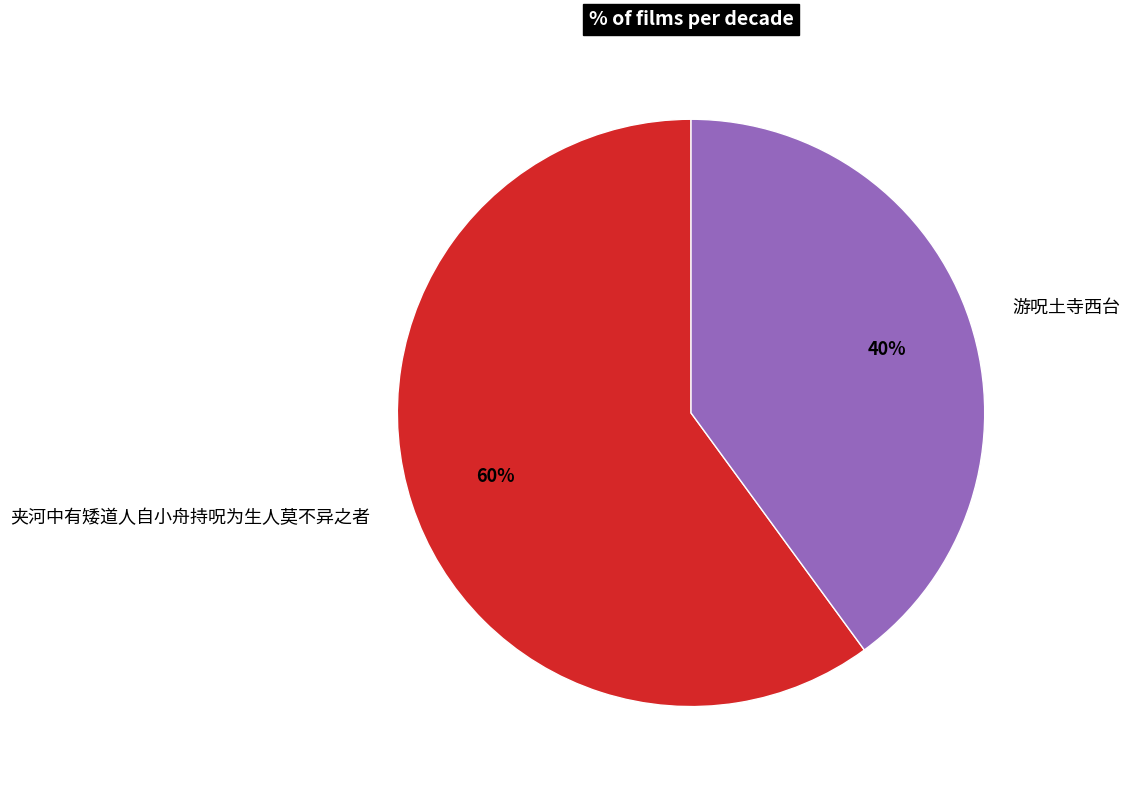

What is the ratio of the value at 游呪土寺西台 to the value at 夹河中有矮道人自小舟持呪为生人莫不异之者?

0.7